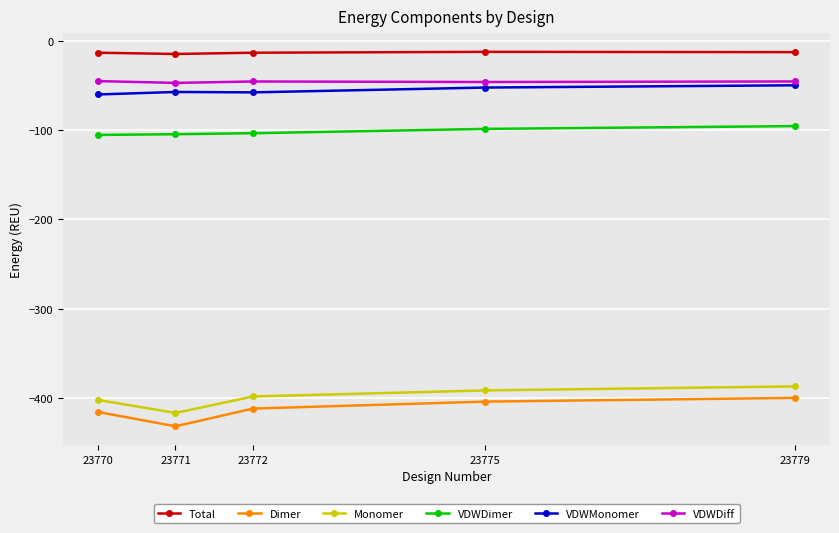

What are all the series names shown in the legend?

Total, Dimer, Monomer, VDWDimer, VDWMonomer, VDWDiff